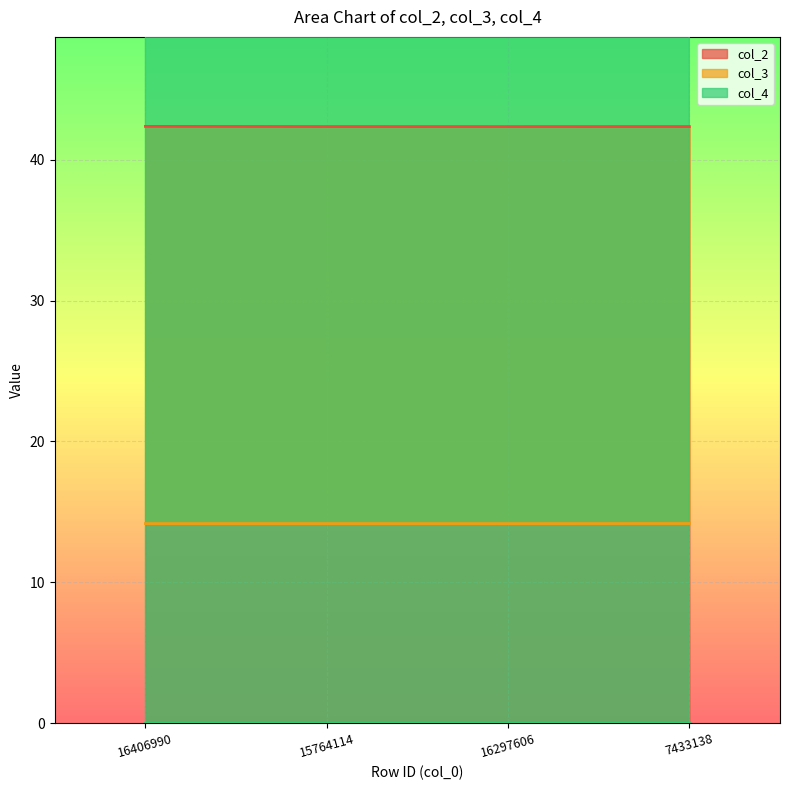

What is the minimum value for col_2?

42.3